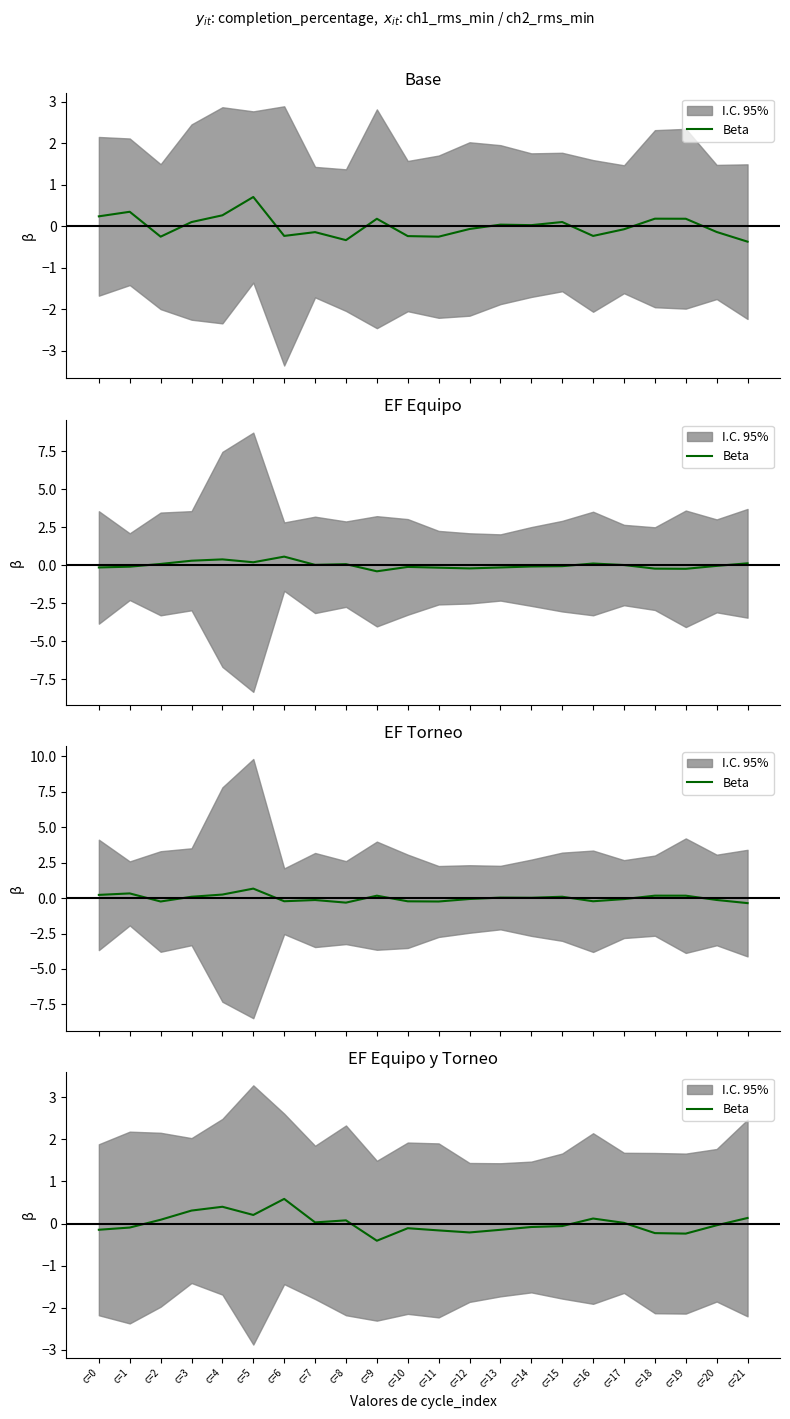

What is the smallest value displayed?

-0.4